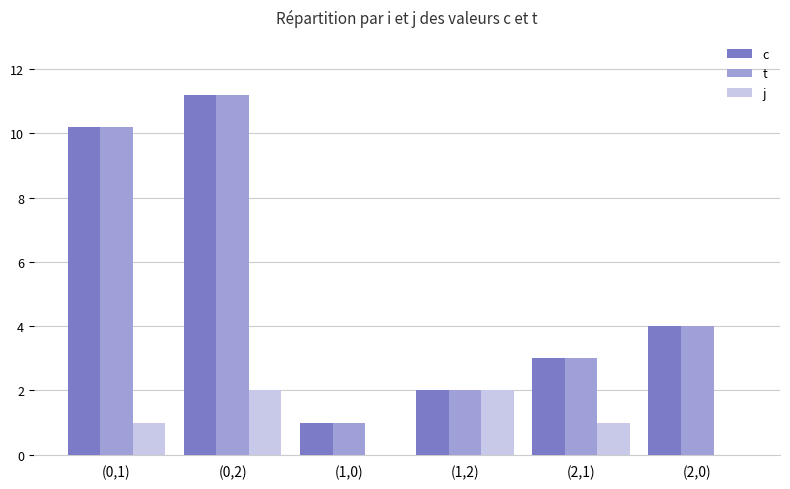

What is the maximum value for c?

11.2